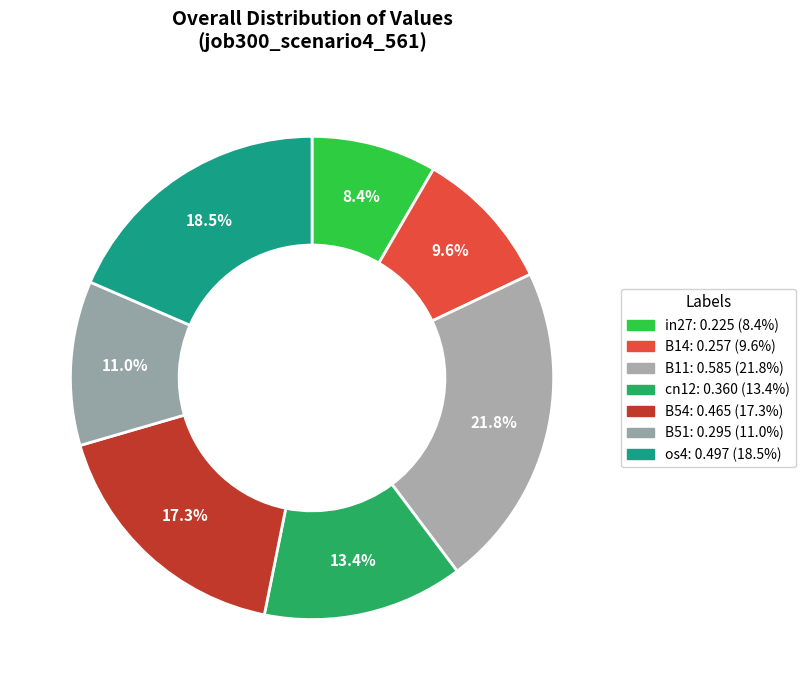

Which has a higher value, os4 or B11?

B11